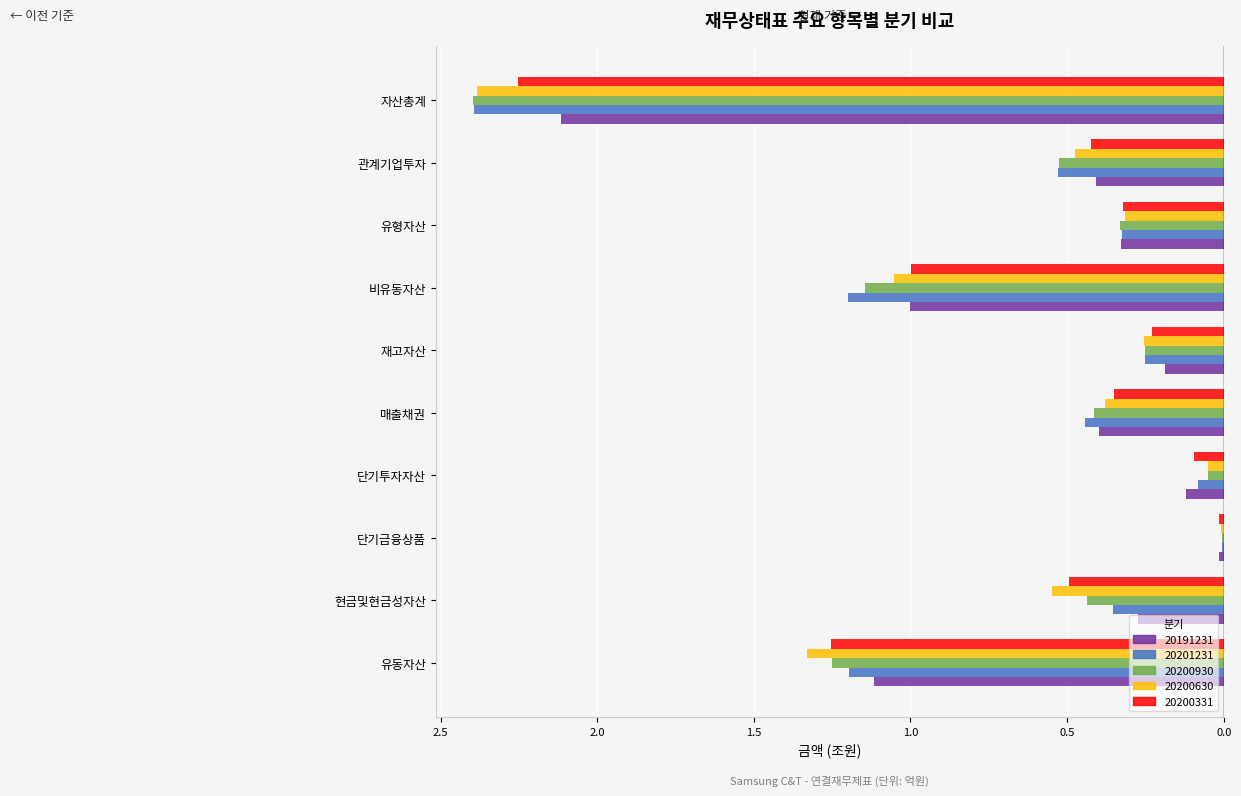

List the series in order of their peak value, highest first.

20201231, 20200930, 20200630, 20200331, 20191231